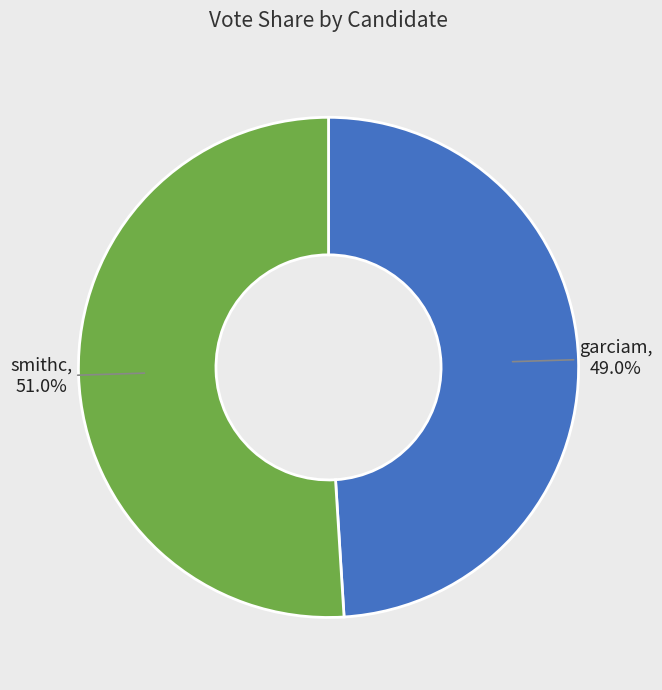

True or false: garciam accounts for 55% of the total.

False